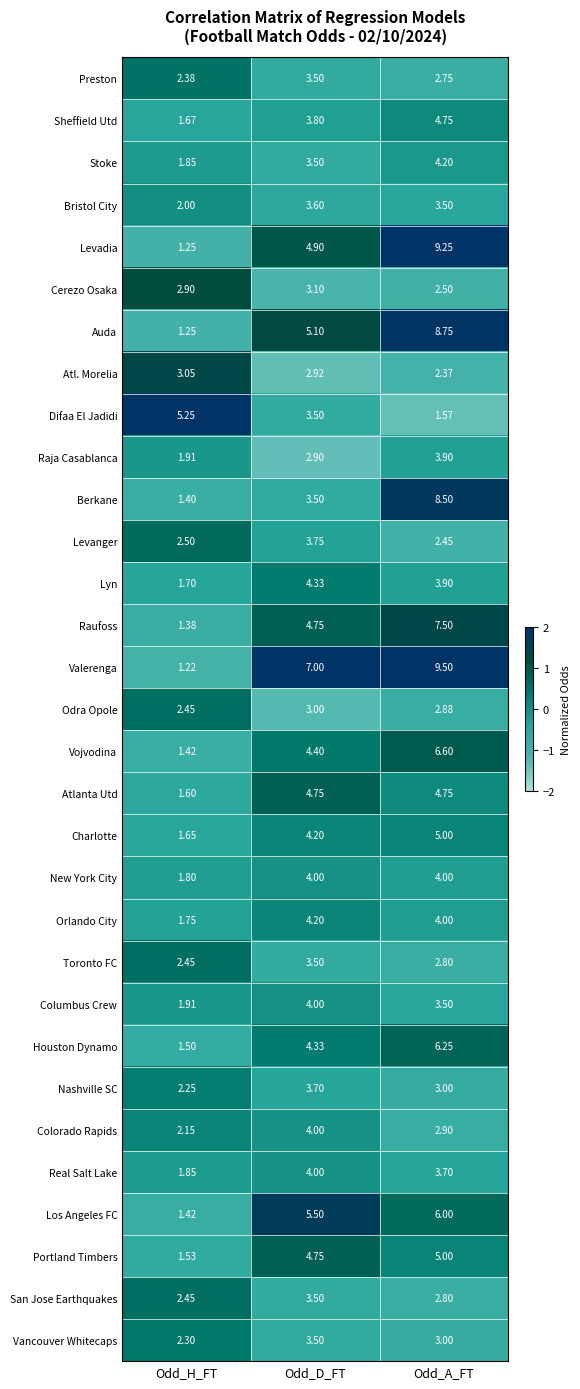

Where is Orlando City nearest to the value 2?

Odd_H_FT